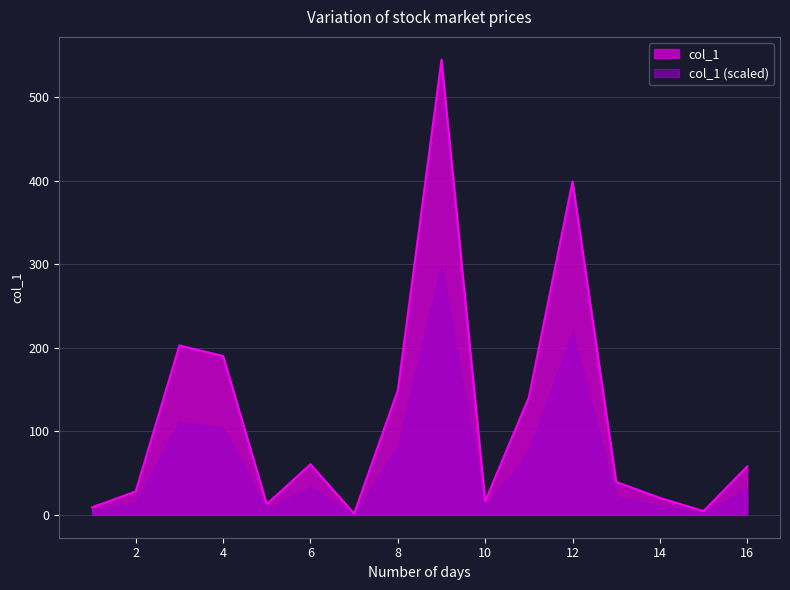

Rank the categories by value from highest to lowest.

9, 12, 3, 4, 8, 11, 6, 16, 13, 2, 14, 10, 5, 1, 15, 7